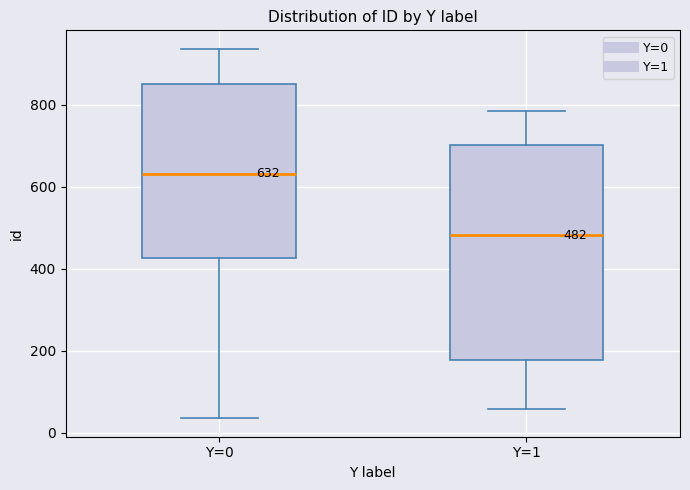

Which box is the tallest, from its lower edge to its upper edge?

Y=1